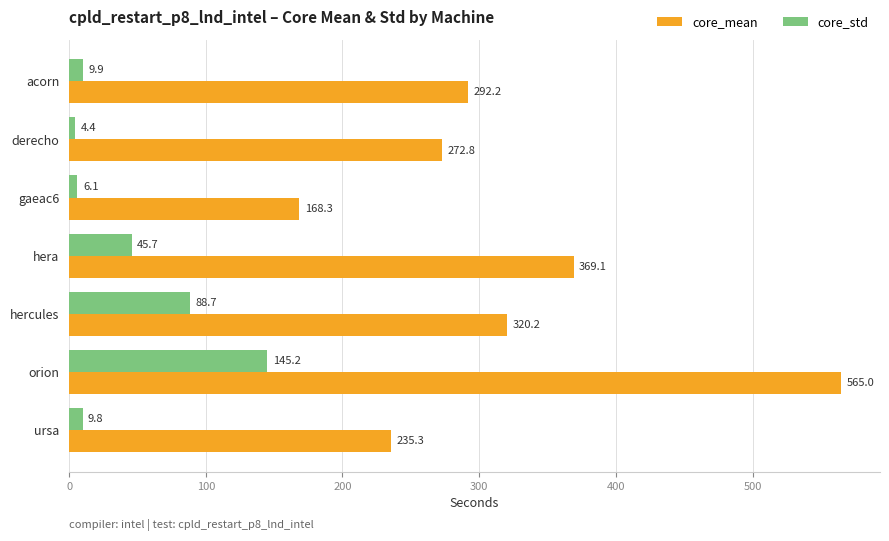

What is the sum of the core_std values at hera and acorn?

55.6